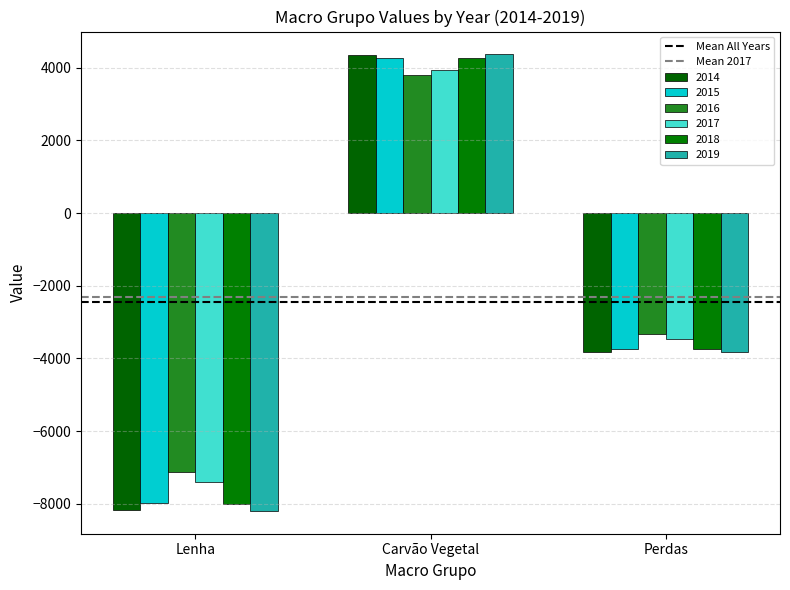

How many distinct data groups are displayed?

6